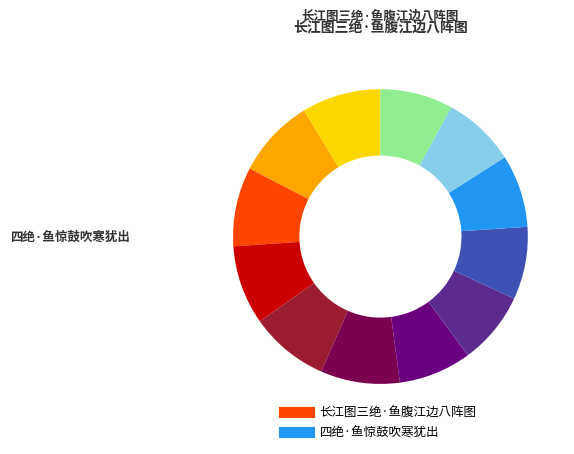

Does any single category account for the majority?

No